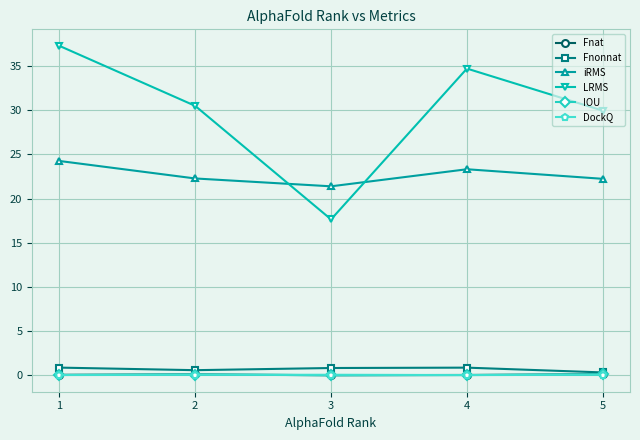

What is the value of the DockQ point at the 2nd from the left?

0.1